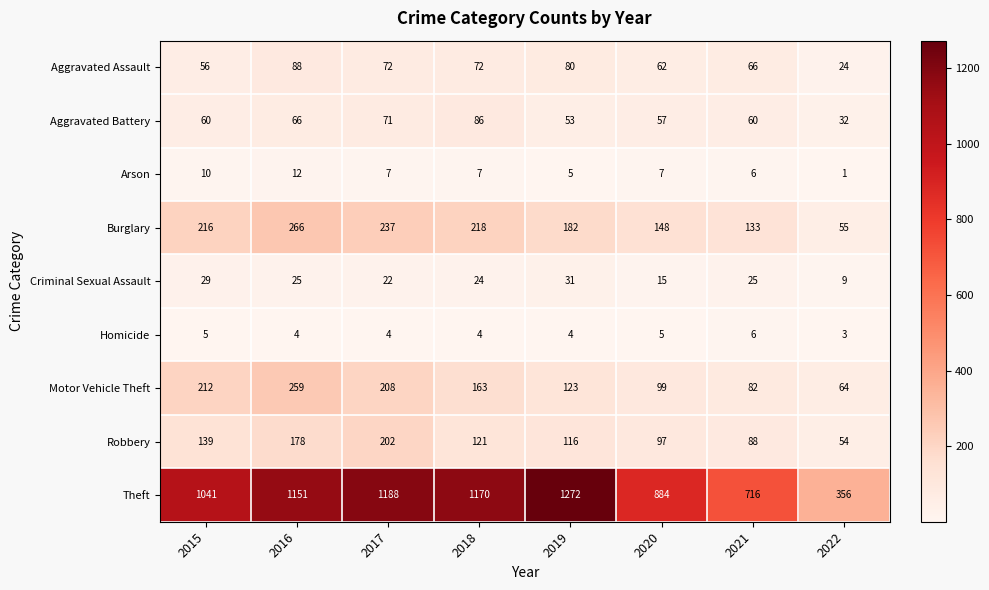

At which label does Robbery reach its minimum?

2022